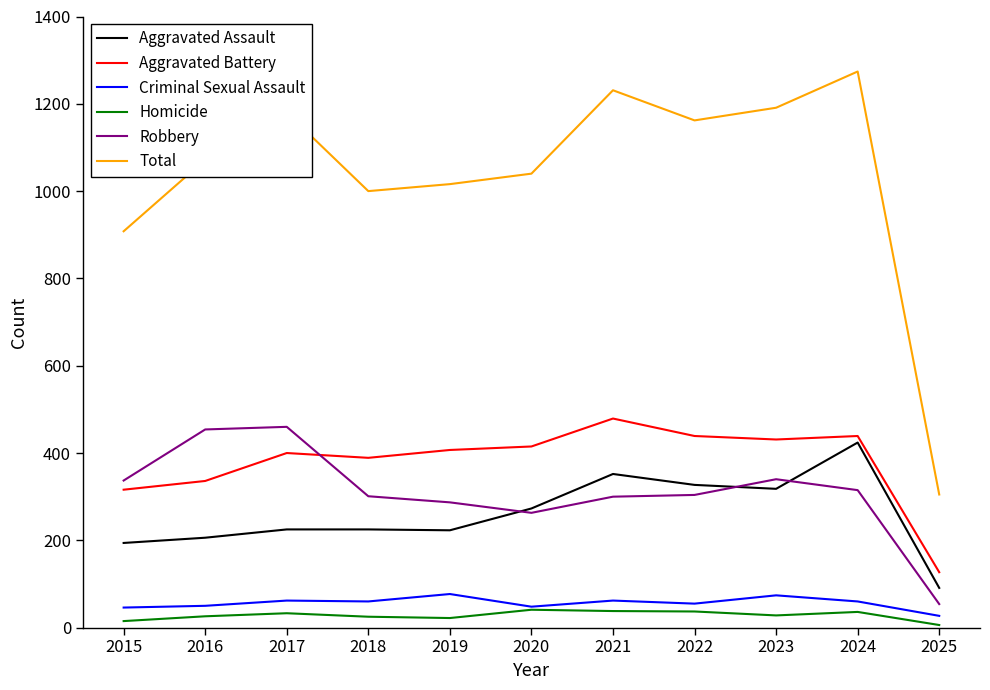

What is the total value across all series at 2020?

2080